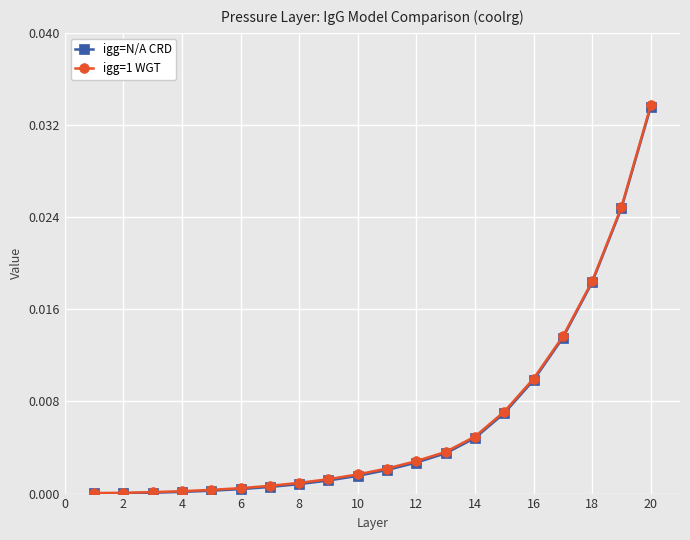

Which series has the widest spread of values?

igg=1 WGT